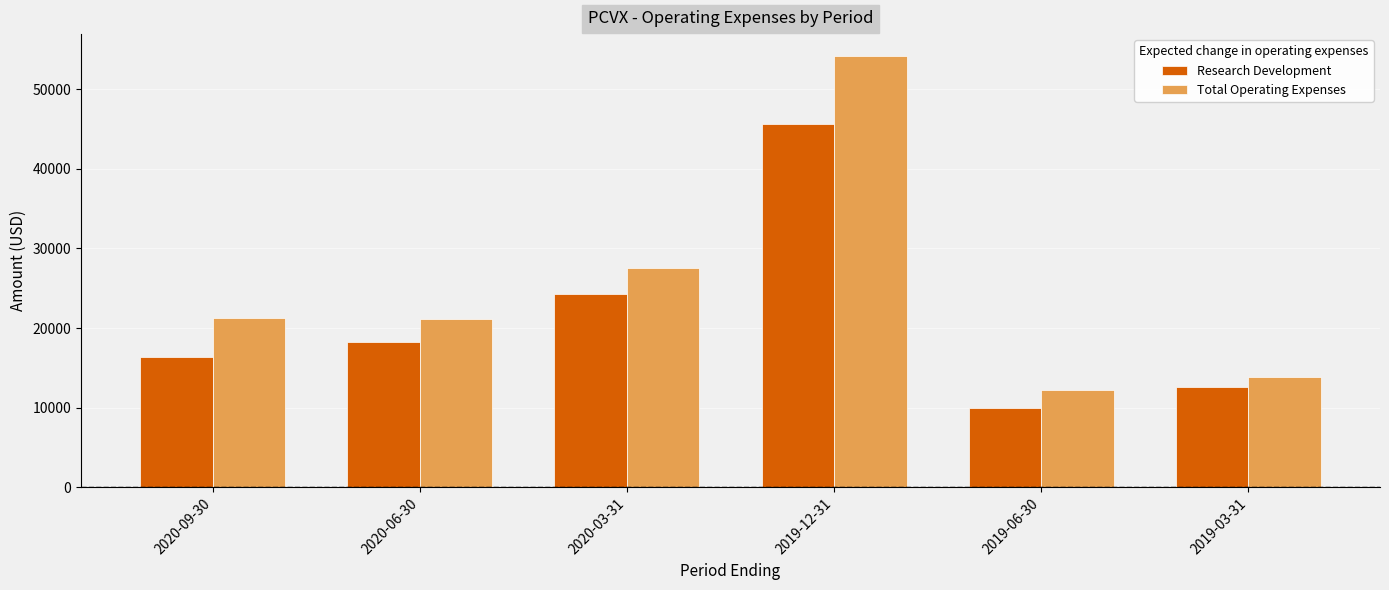

The value of Research Development at 2019-06-30 is 3202. True or false?

False